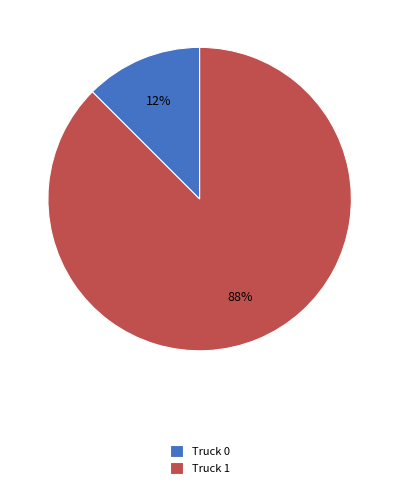

True or false: Truck 0 accounts for 7% of the total.

False